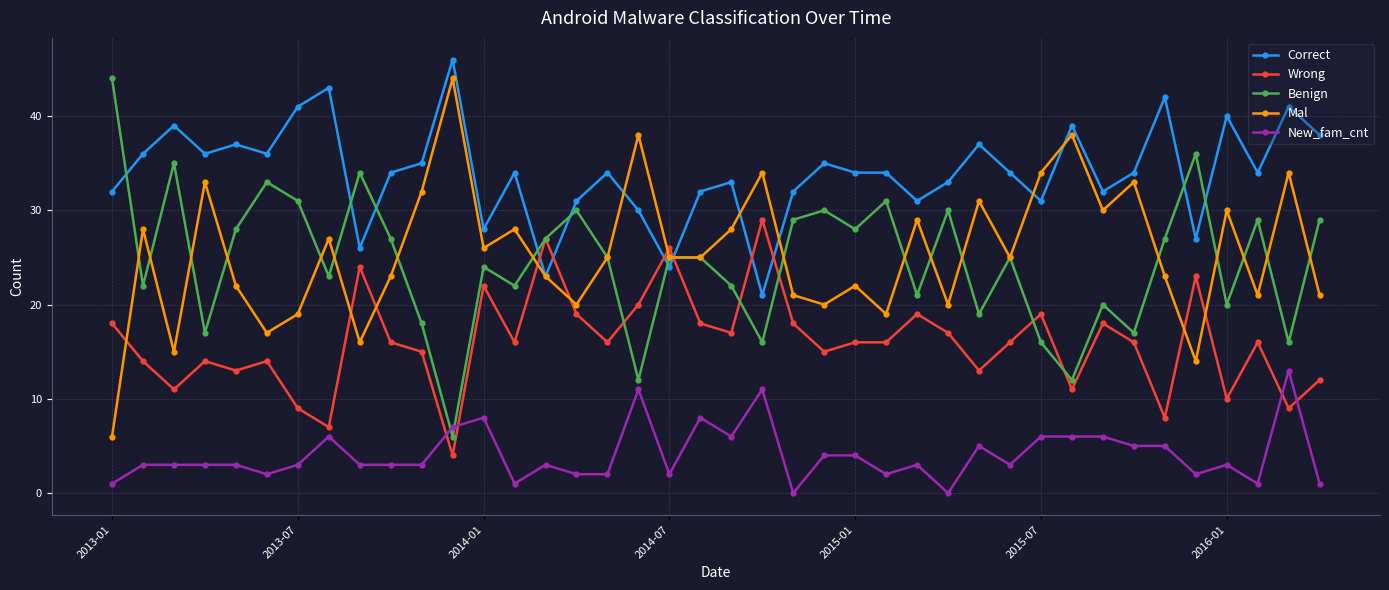

What is the maximum value shown in the chart?

46